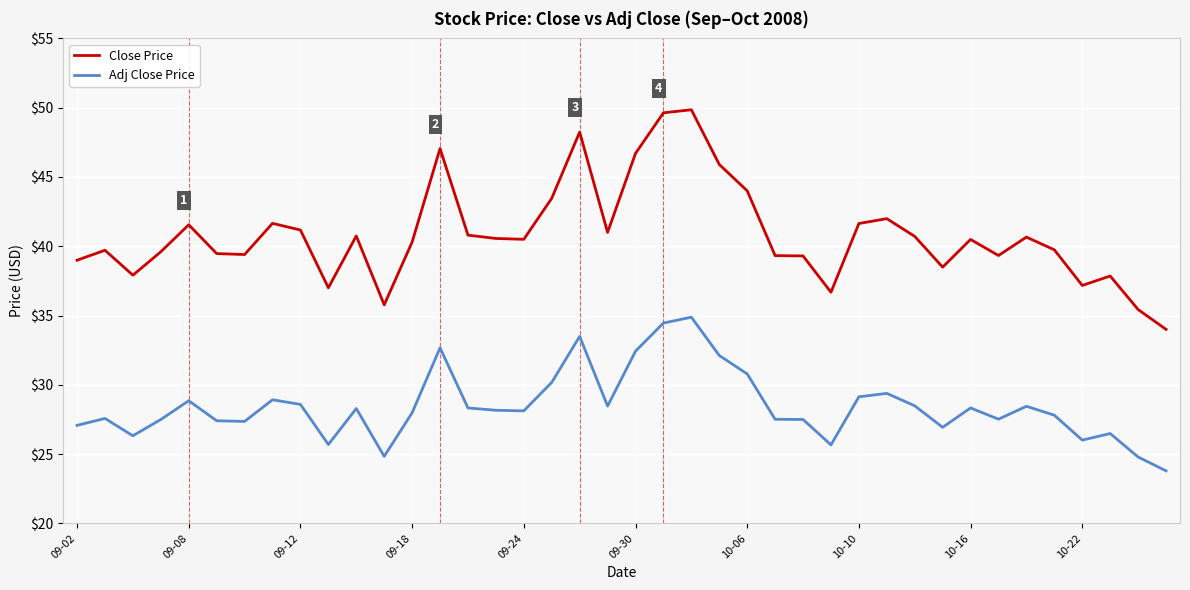

Which series has the largest range (max minus min)?

Close Price